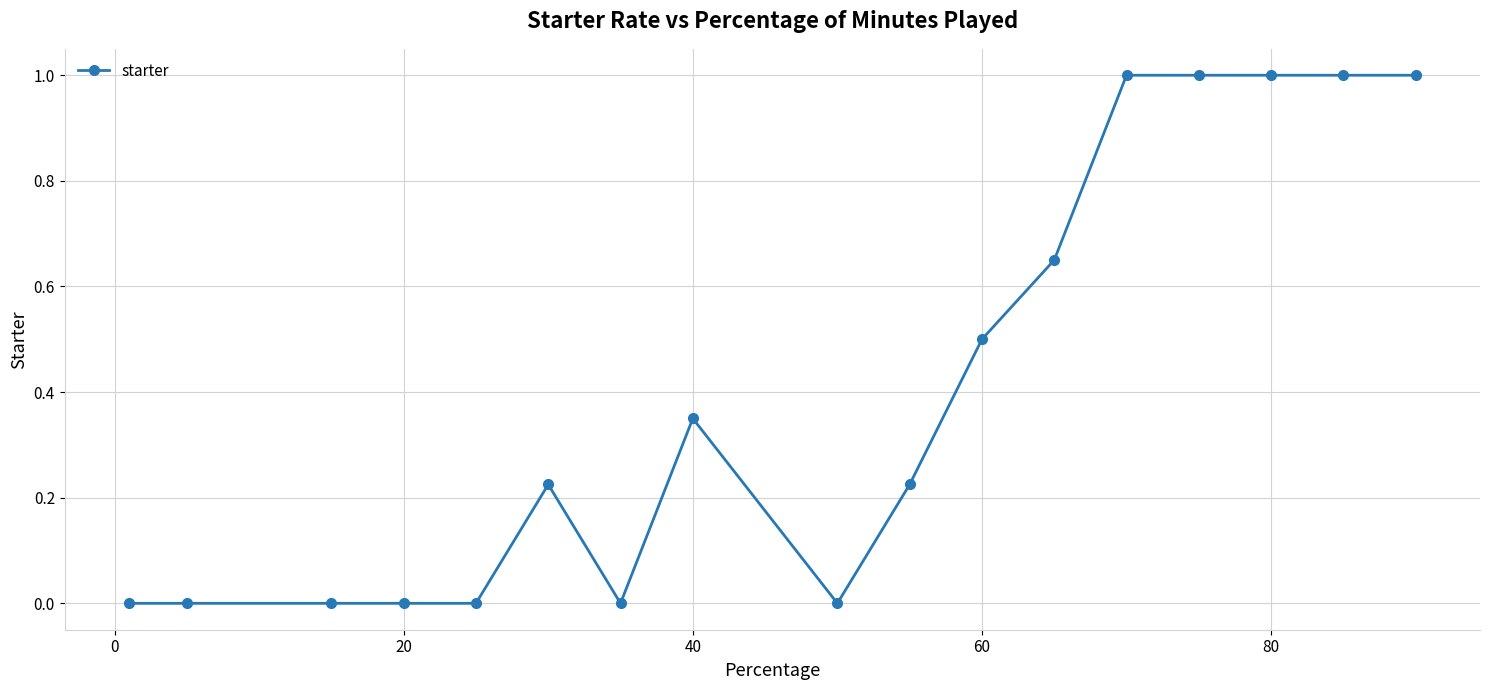

What is the maximum value shown in the chart?

1.0